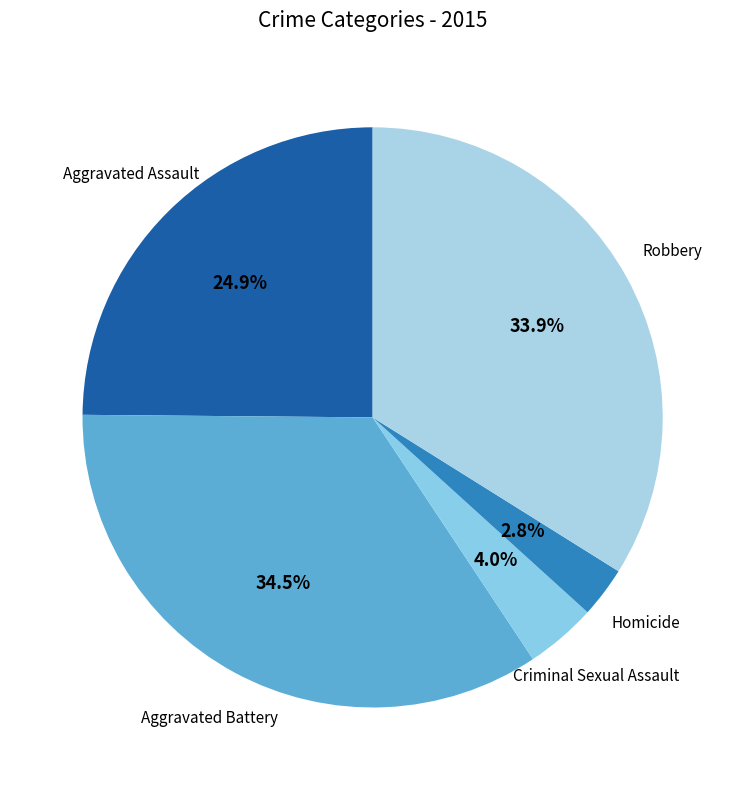

Approximately how many times larger is the value at Homicide compared to Robbery?

0.1